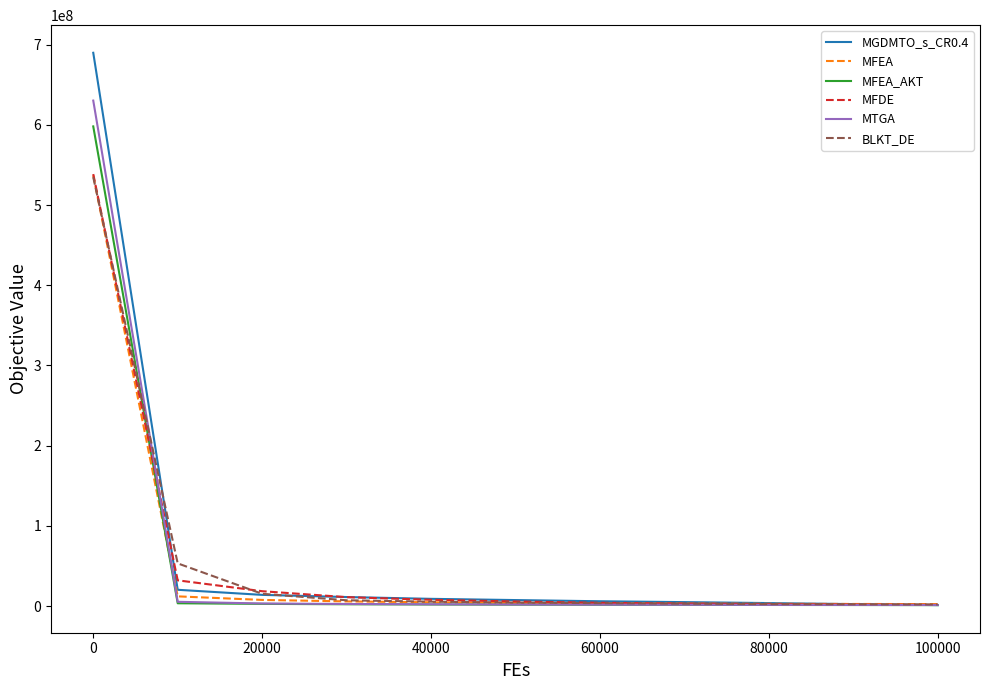

Which series has the largest range (max minus min)?

MGDMTO_s_CR0.4